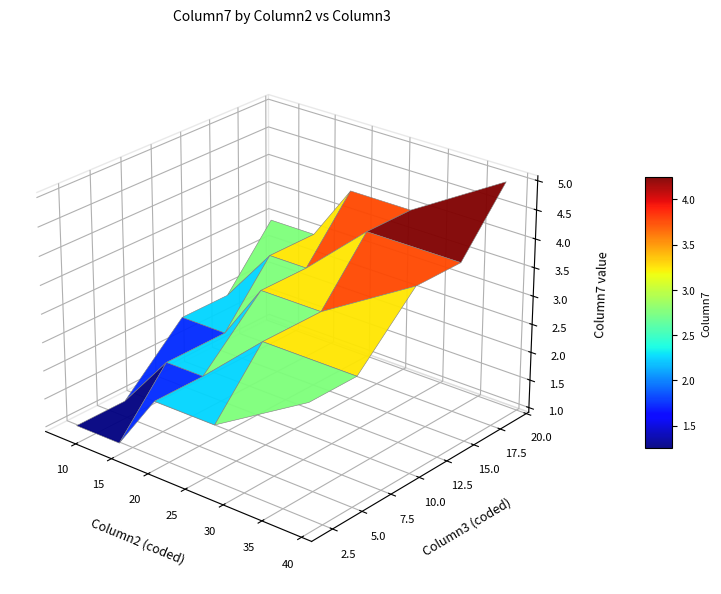

Which category has the highest value in the 1 series?

5